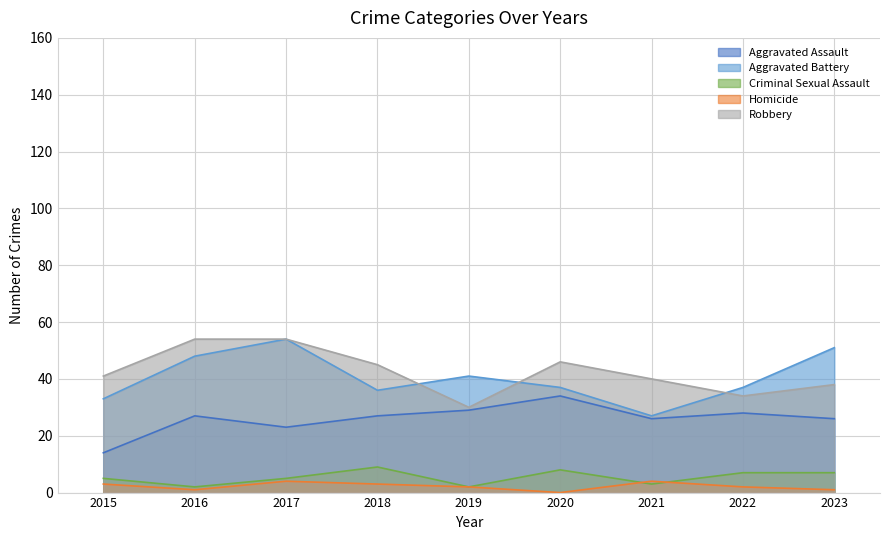

How many interior local valleys does the Aggravated Assault series have?

2